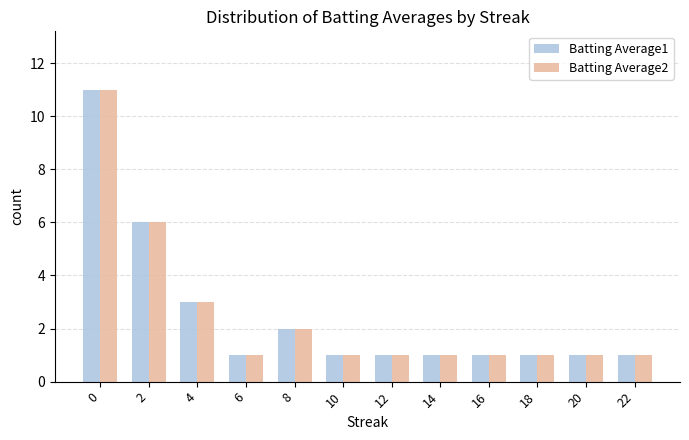

The value of Batting Average1 at 2 is 6. True or false?

True